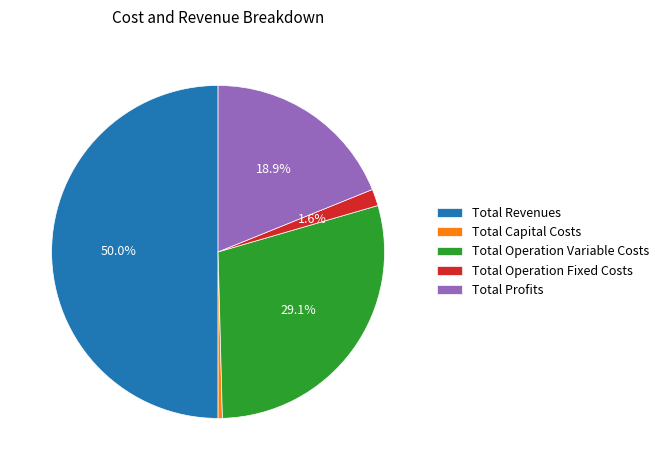

To the nearest percent, what is the difference between the Total Operation Variable Costs and Total Capital Costs slice percentages?

29%